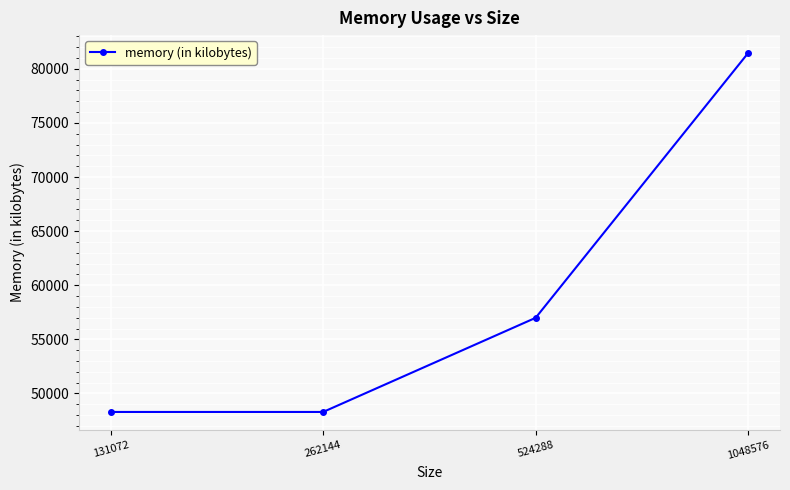

What is the value of the 3rd point from the left?

56988